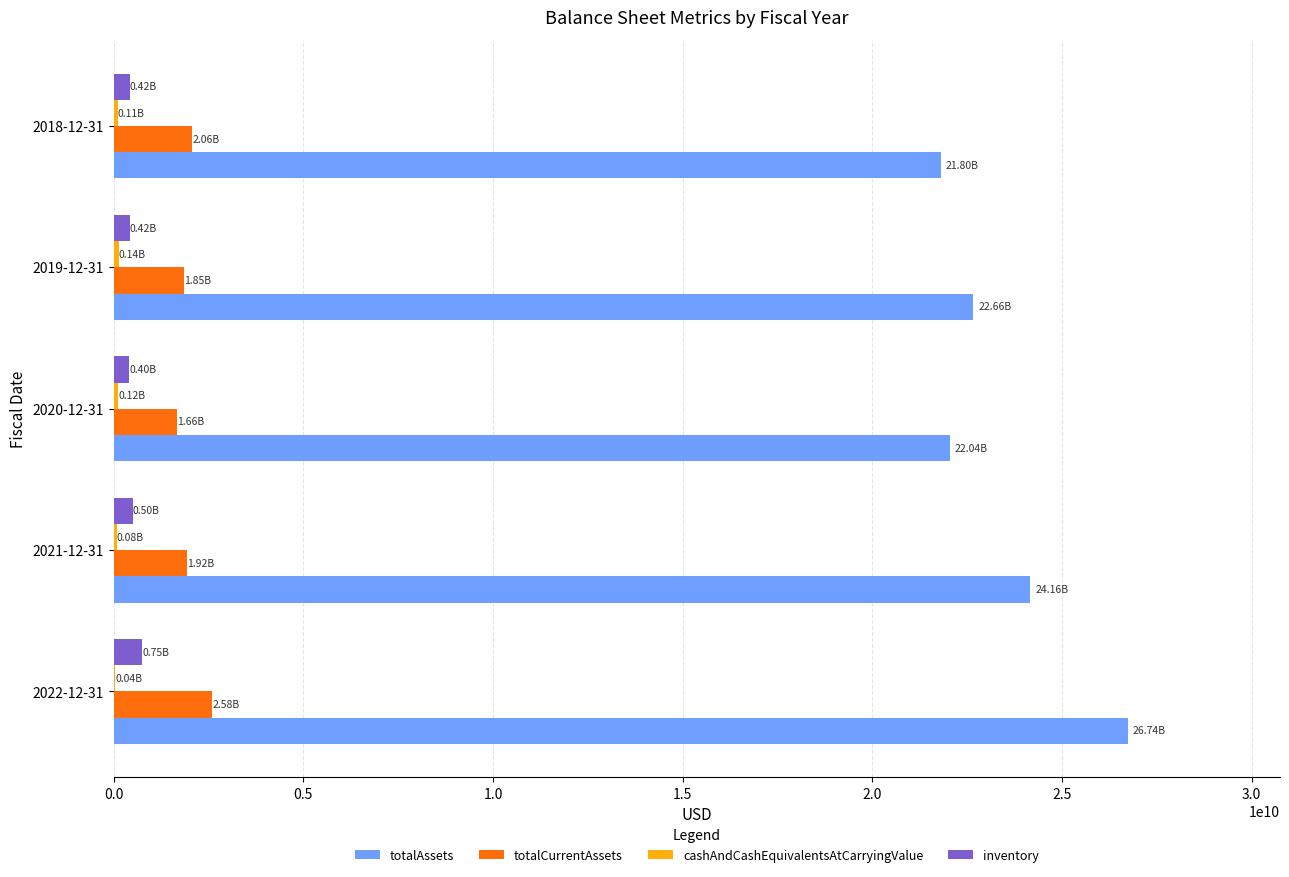

What is the sum of all inventory values?

2498900000